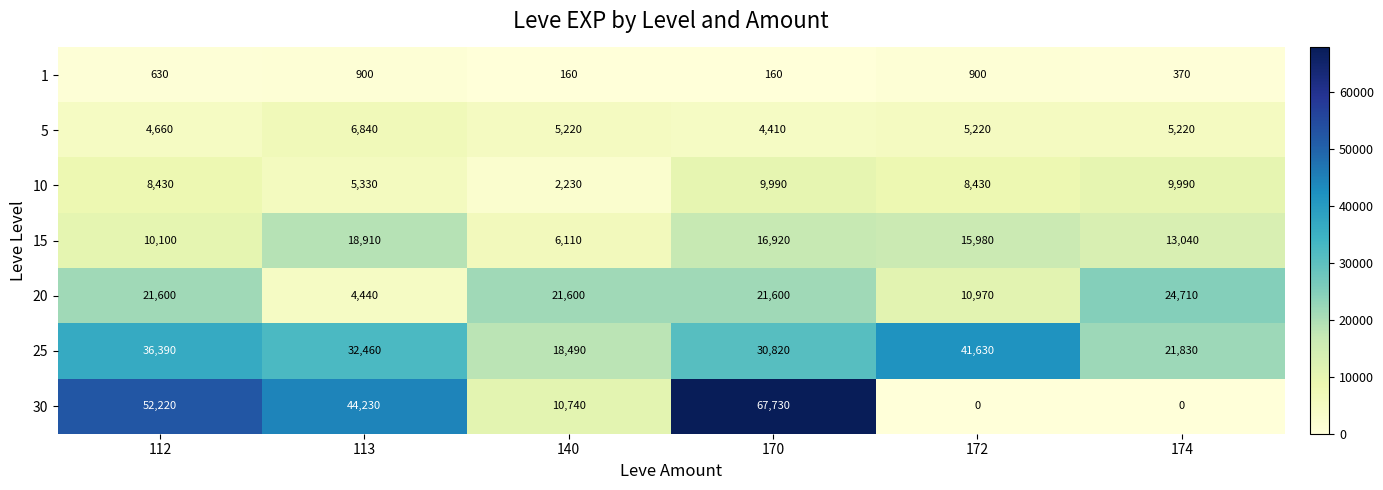

The 5 series shows 5220 at 140. True or false?

True